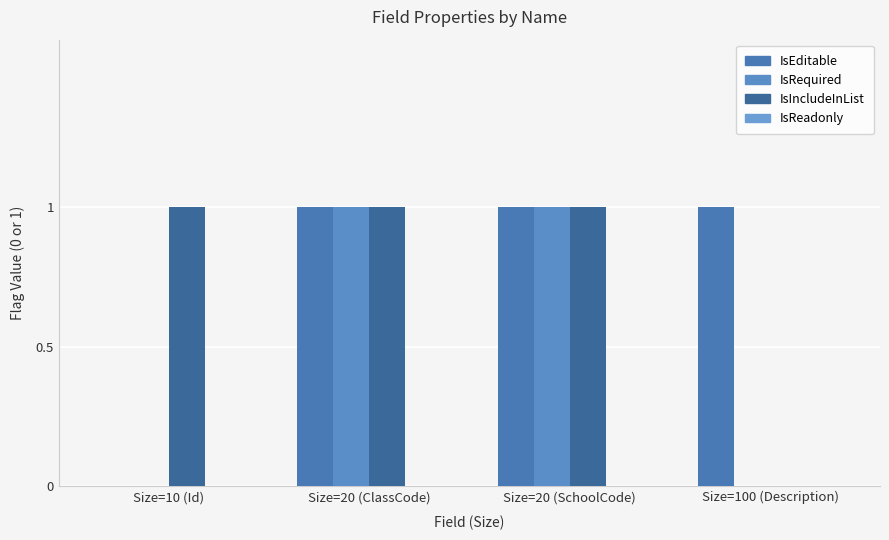

Reading right to left, extract all data points from this chart.

IsEditable: Size=100 (Description)=1	Size=20 (SchoolCode)=1	Size=20 (ClassCode)=1	Size=10 (Id)=0
IsRequired: Size=100 (Description)=0	Size=20 (SchoolCode)=1	Size=20 (ClassCode)=1	Size=10 (Id)=0
IsIncludeInList: Size=100 (Description)=0	Size=20 (SchoolCode)=1	Size=20 (ClassCode)=1	Size=10 (Id)=1
IsReadonly: Size=100 (Description)=0	Size=20 (SchoolCode)=0	Size=20 (ClassCode)=0	Size=10 (Id)=0